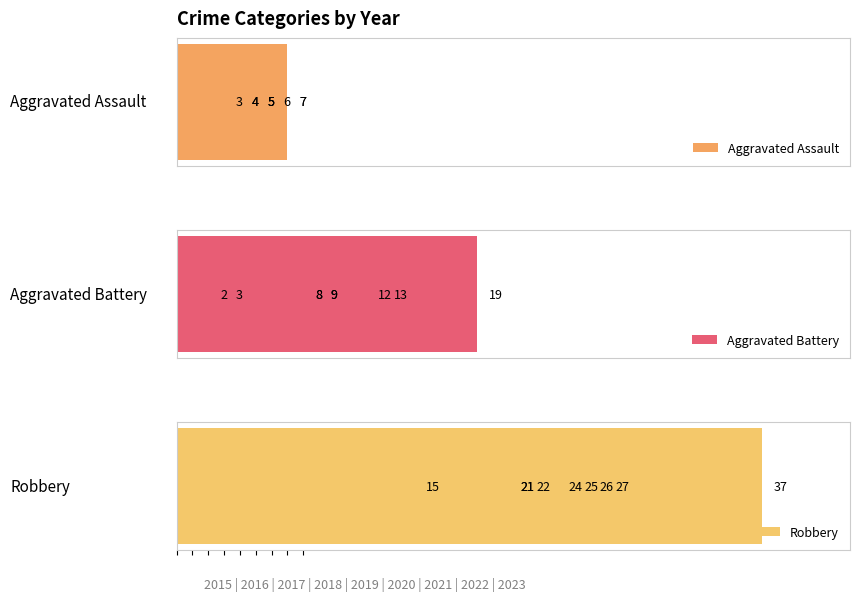

Is it true that Aggravated Assault equals 1 at 6?

False